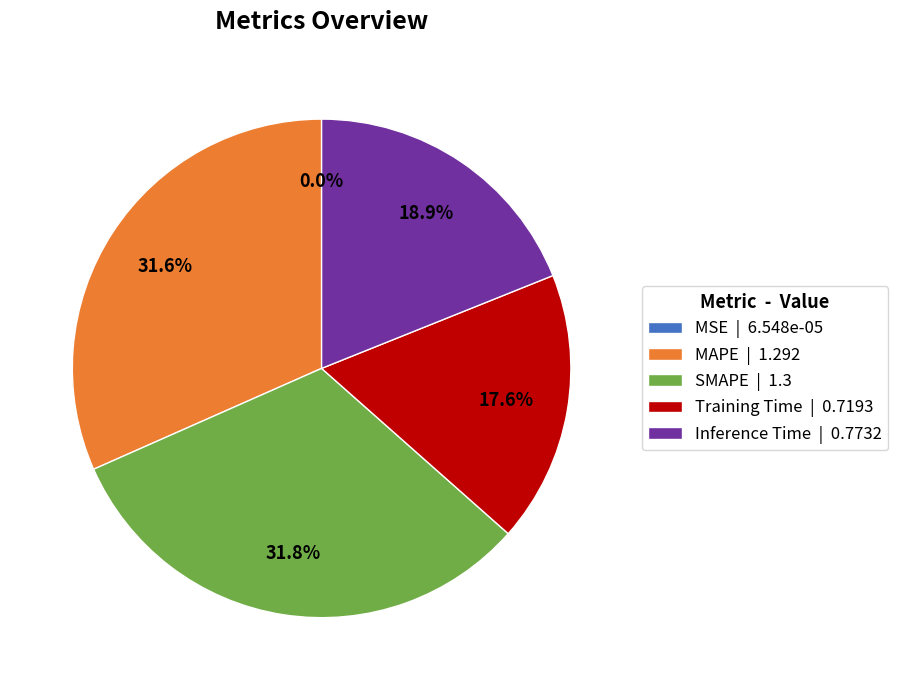

To the nearest percent, what is the average slice percentage?

20%